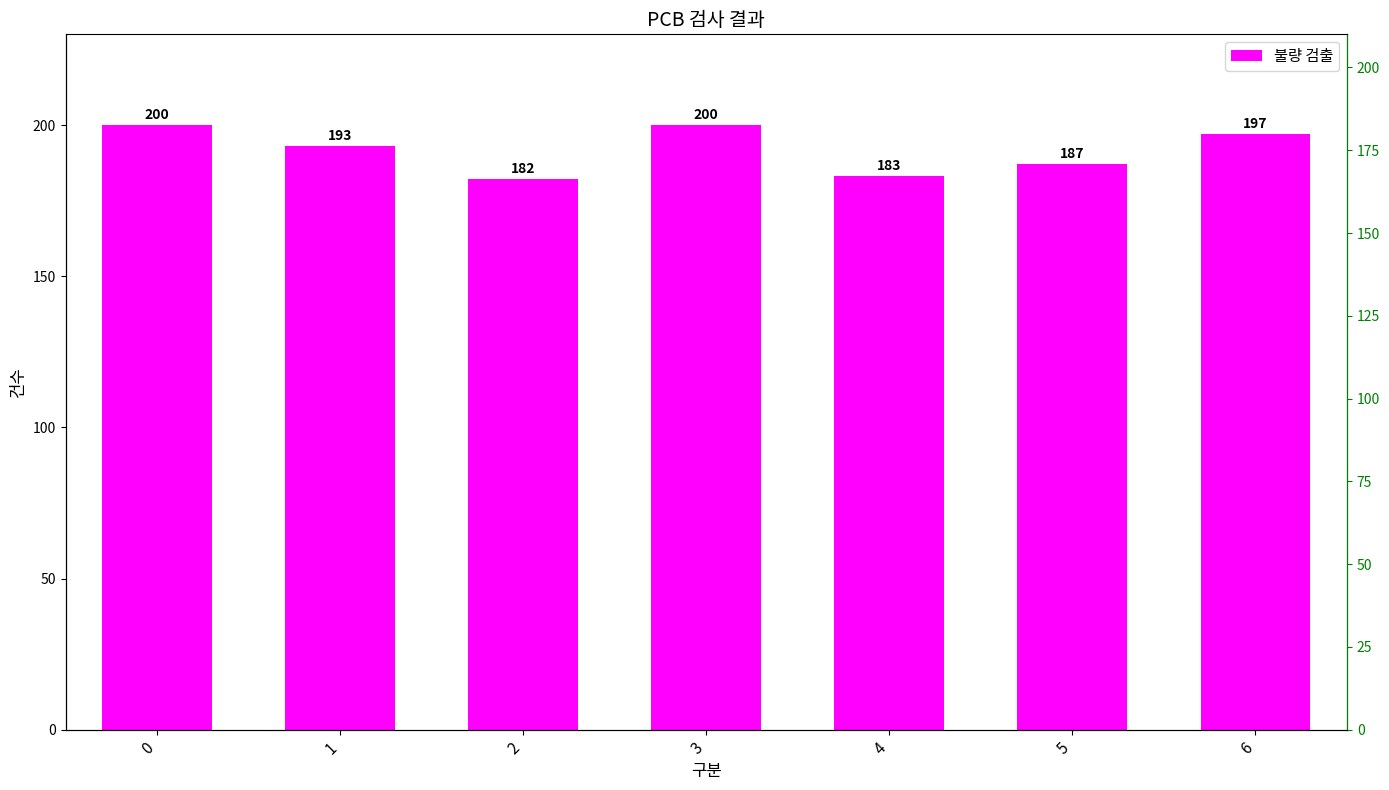

Is it true that the value at 2 is 270?

False